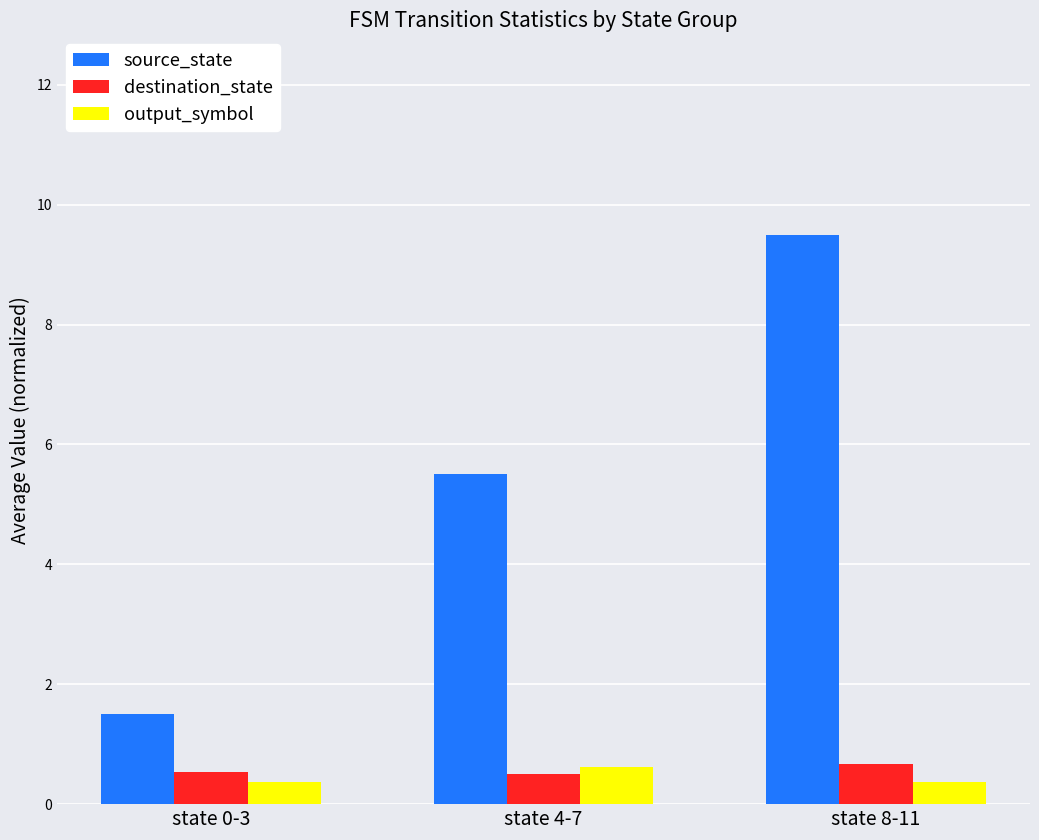

At which category is the sum across all series the highest?

state 8-11